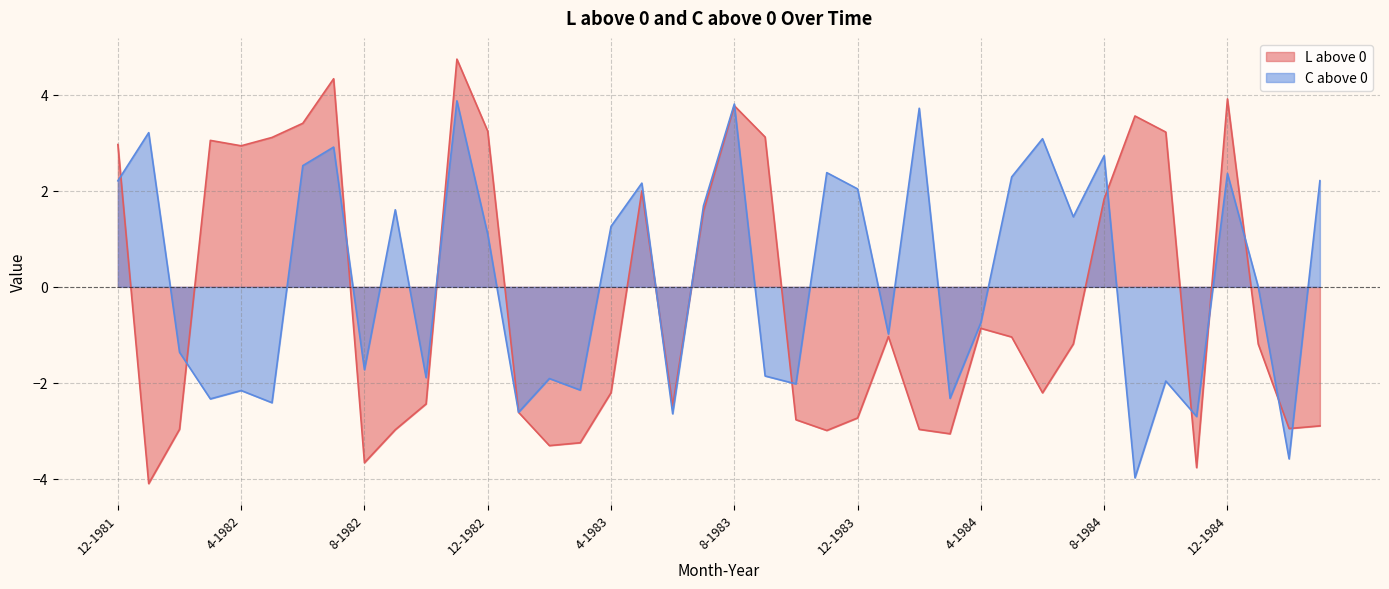

How many lines are shown in the chart?

2